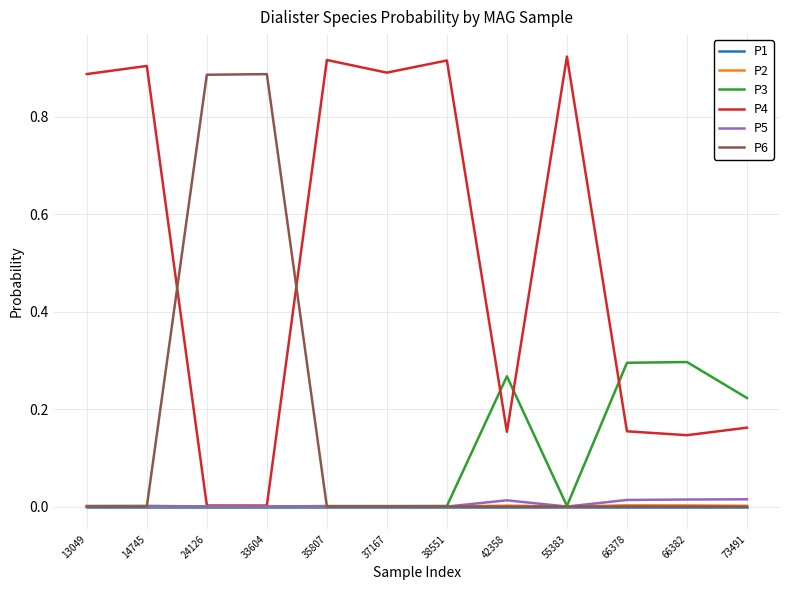

Which series has the largest total across all categories?

P4